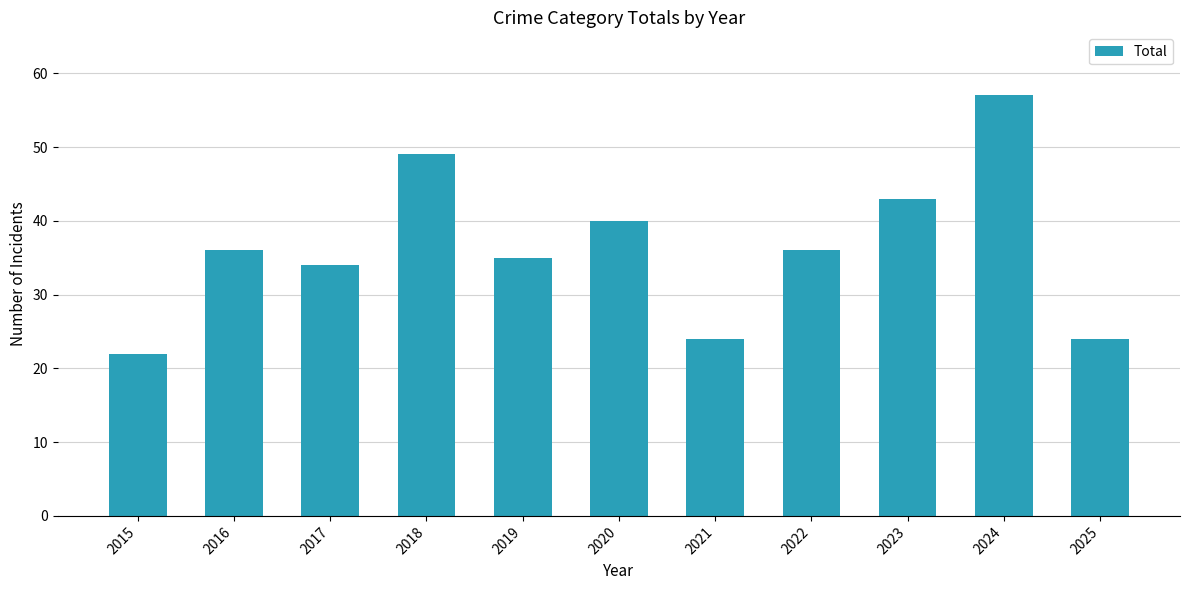

What is the value of the 10th bar from the left?

57